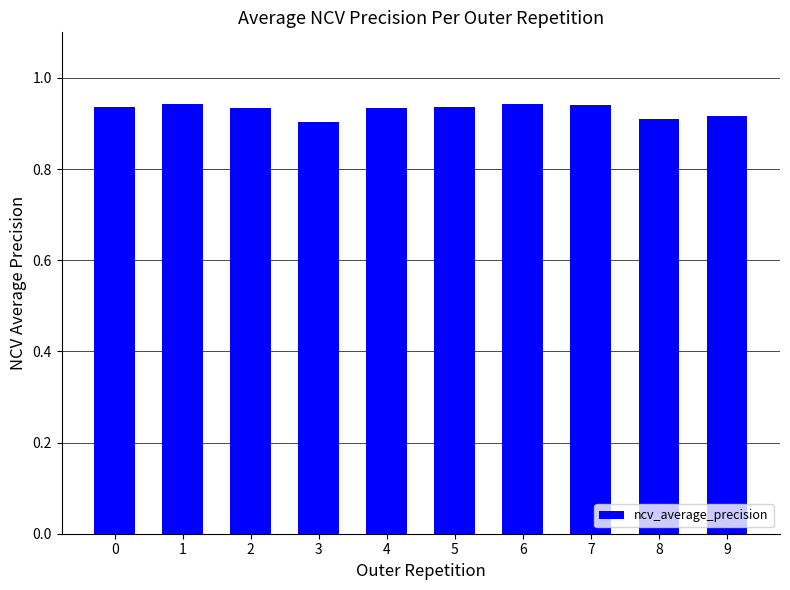

What is the sum of all values?

9.3